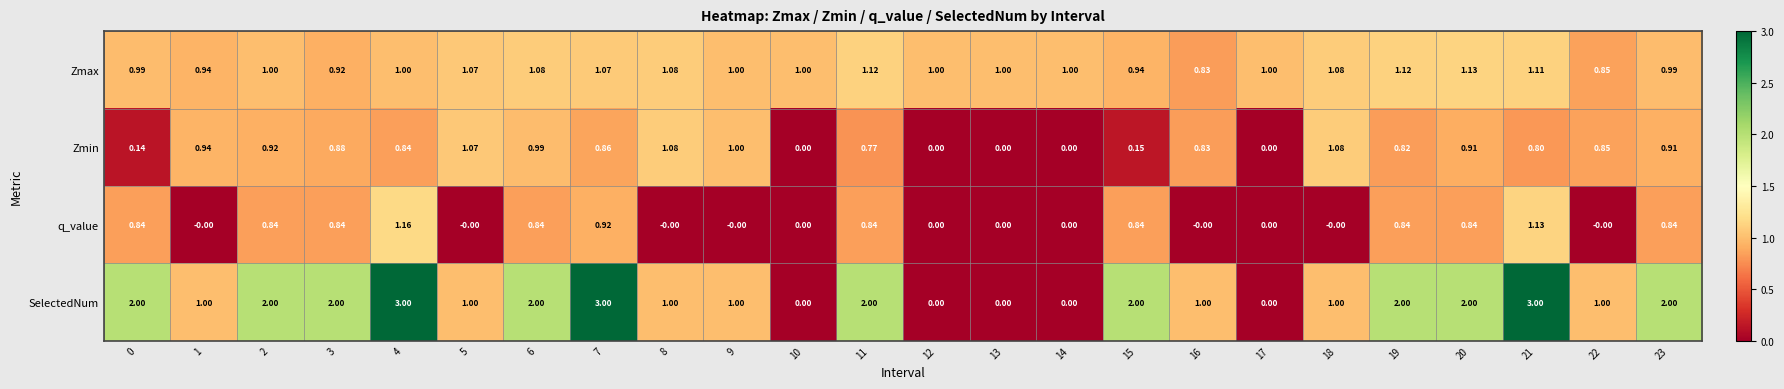

List the series in order of their overall mean, lowest first.

q_value, Zmin, Zmax, SelectedNum